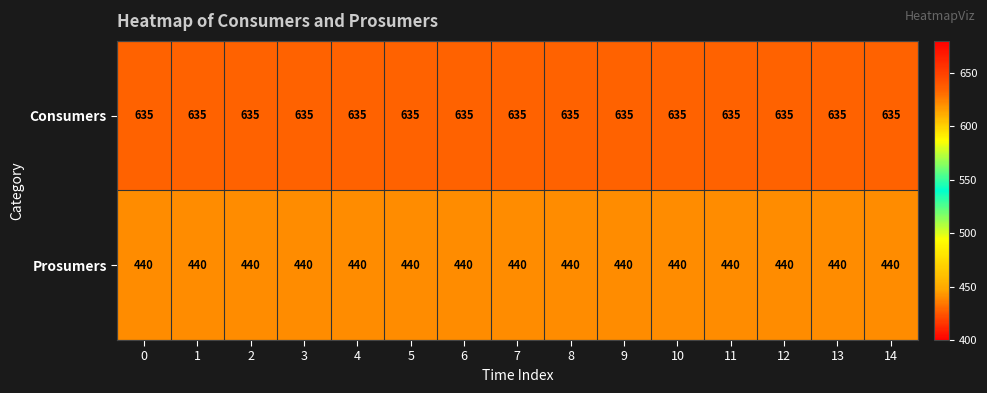

What is the spread (max minus min) of values at 1?

195